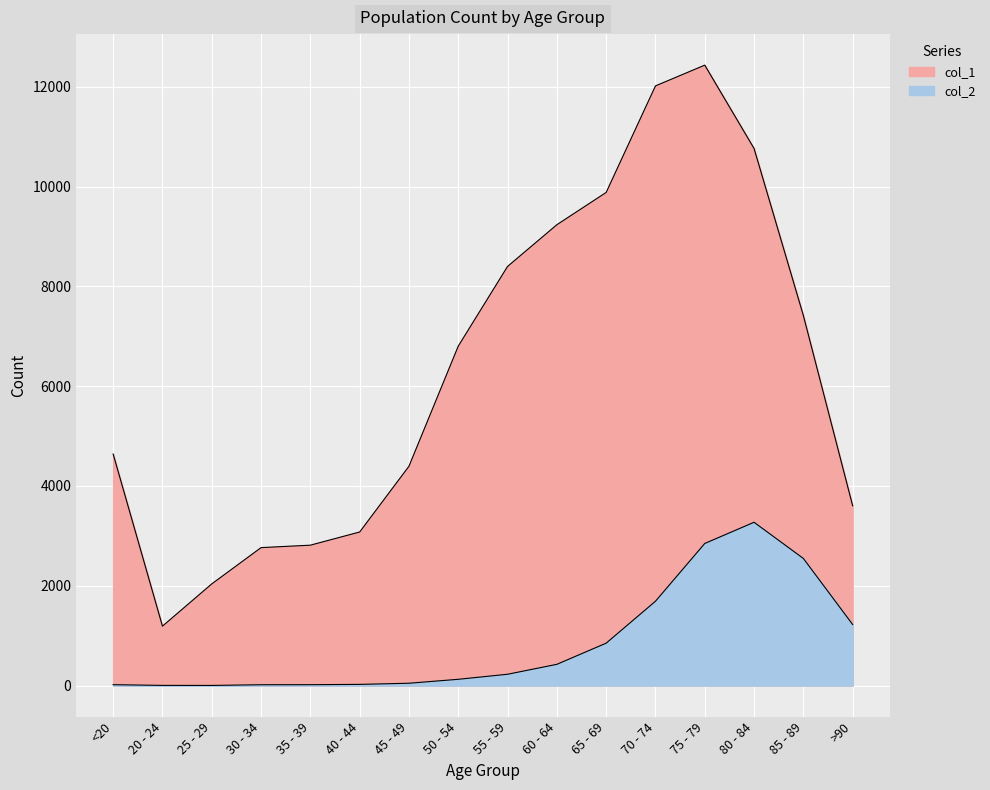

True or false: col_1 has a value of 3604 at >90.

True